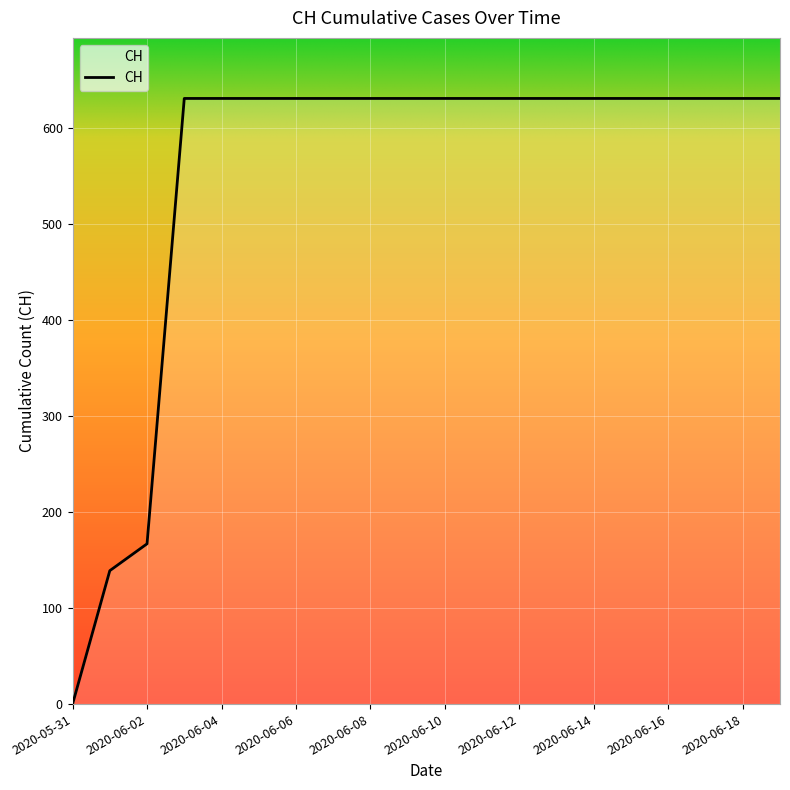

What is the difference between the maximum and minimum values?

631